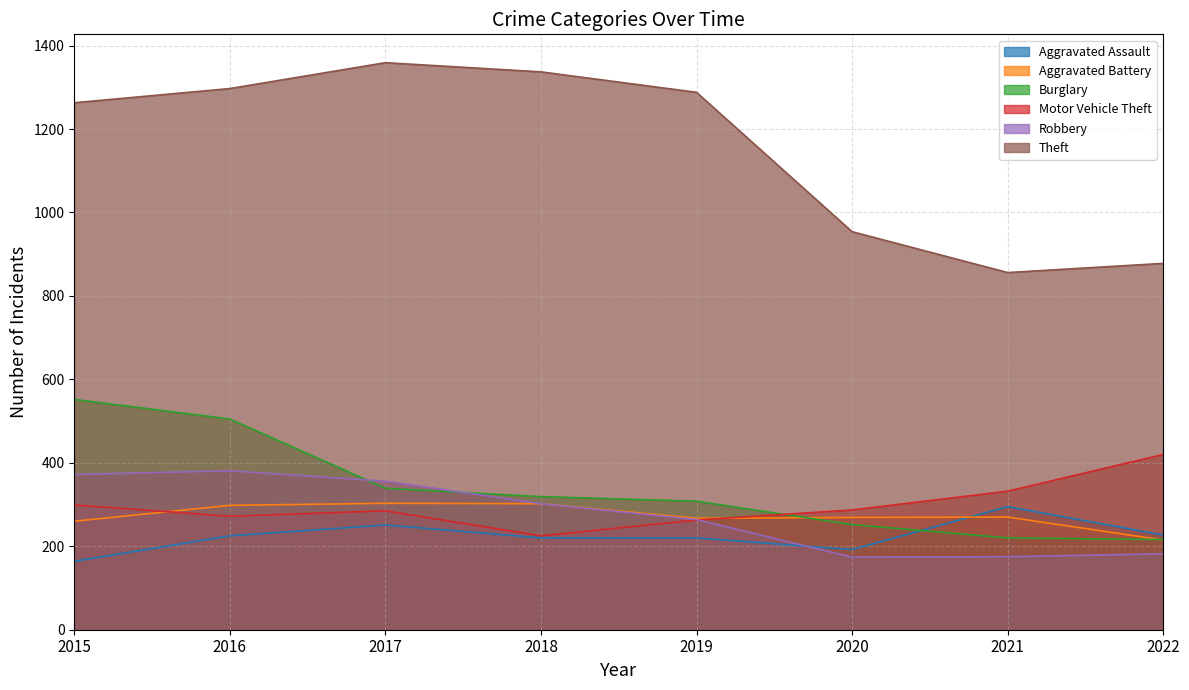

What is the sum of all Burglary values?

2711